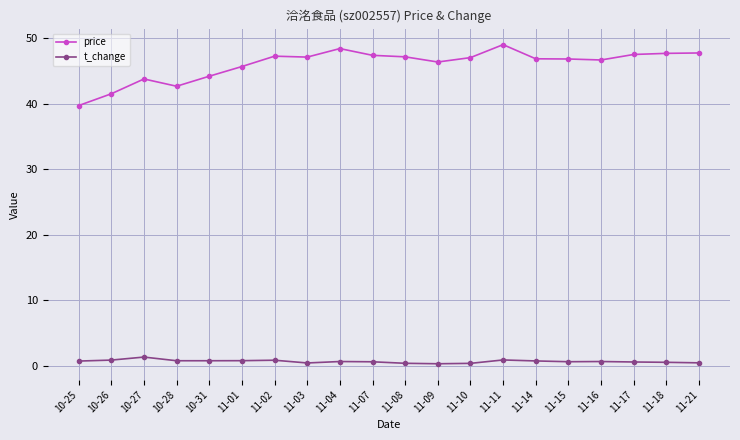

Is it true that price equals 14.0 at 11-07?

False